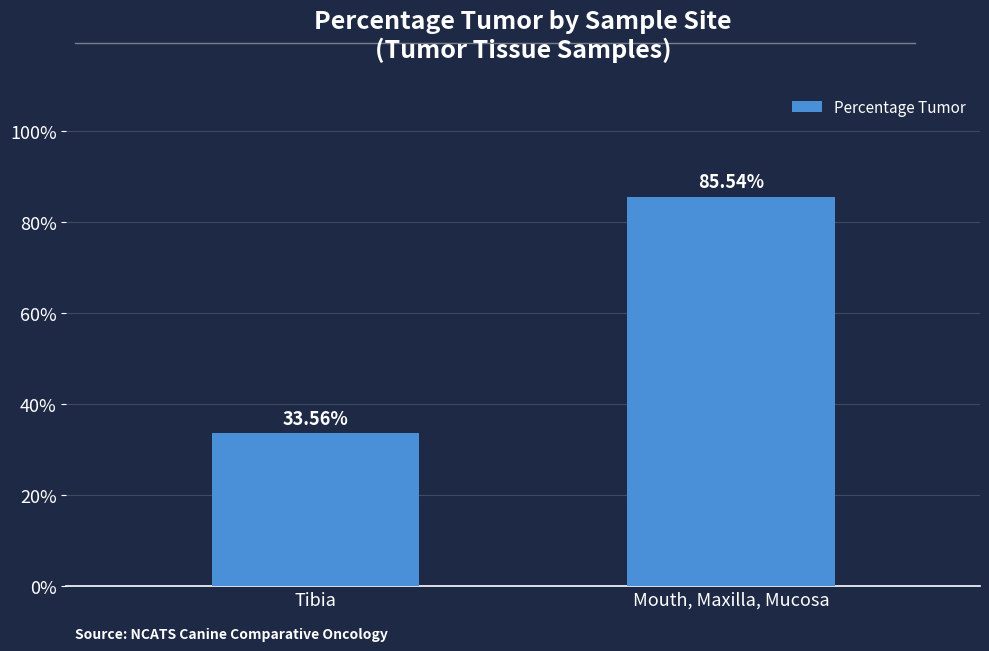

Rank the categories by value from highest to lowest.

Mouth, Maxilla, Mucosa, Tibia